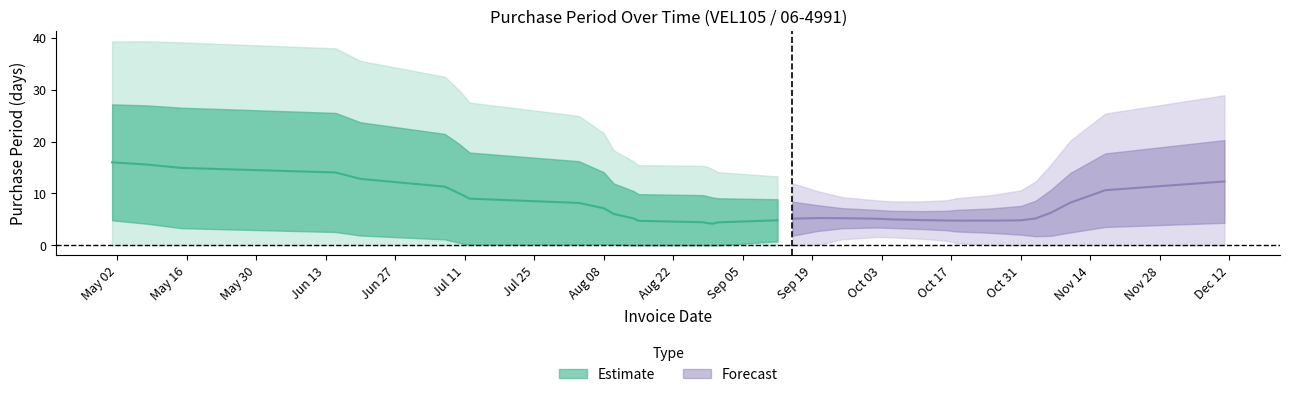

What is the average value?

8